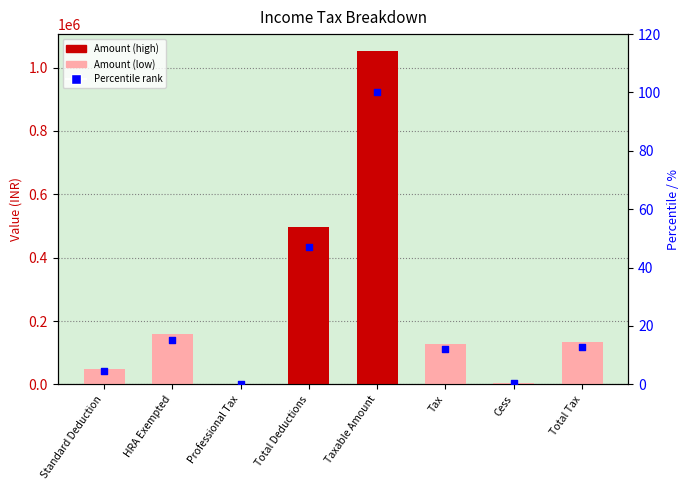

At which category is the sum across all series the highest?

Taxable Amount